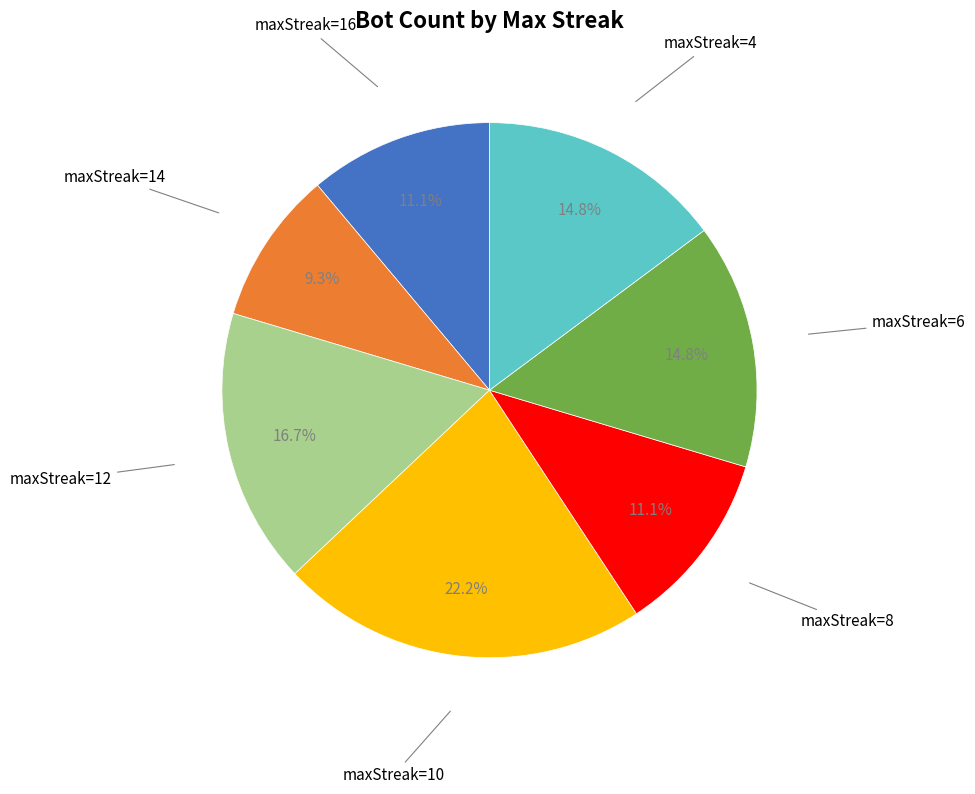

How many slices are in this pie chart?

7